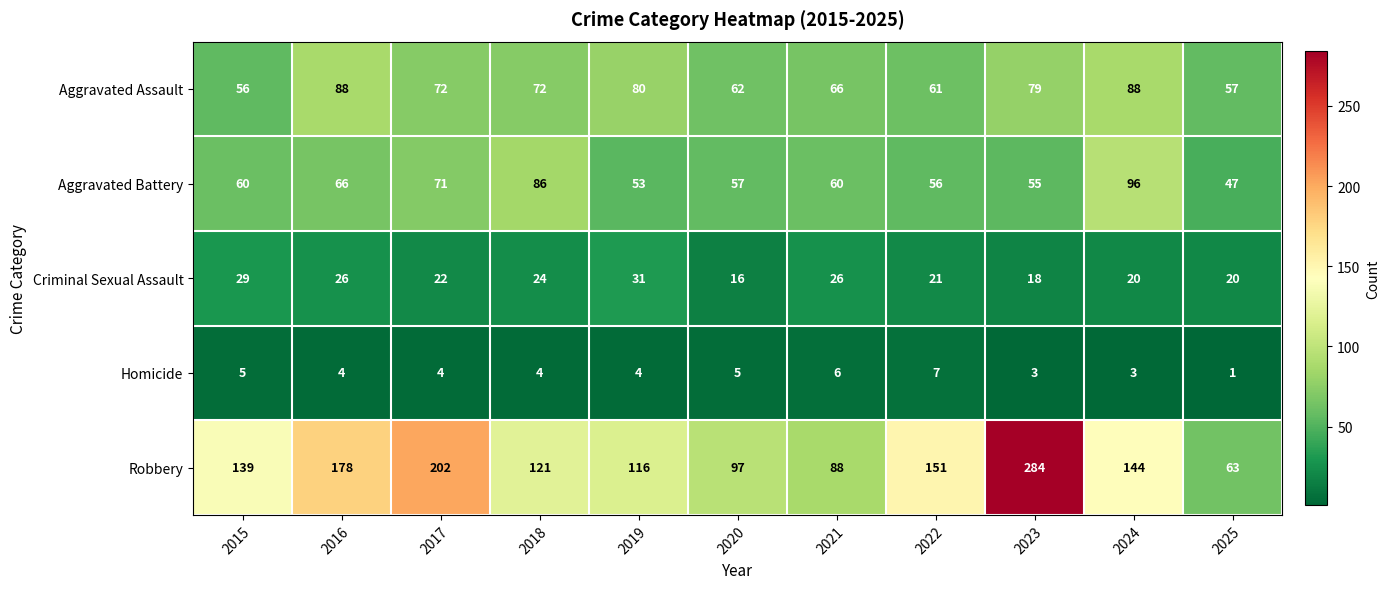

Read the Aggravated Assault value at 2023, to the nearest 5.

80